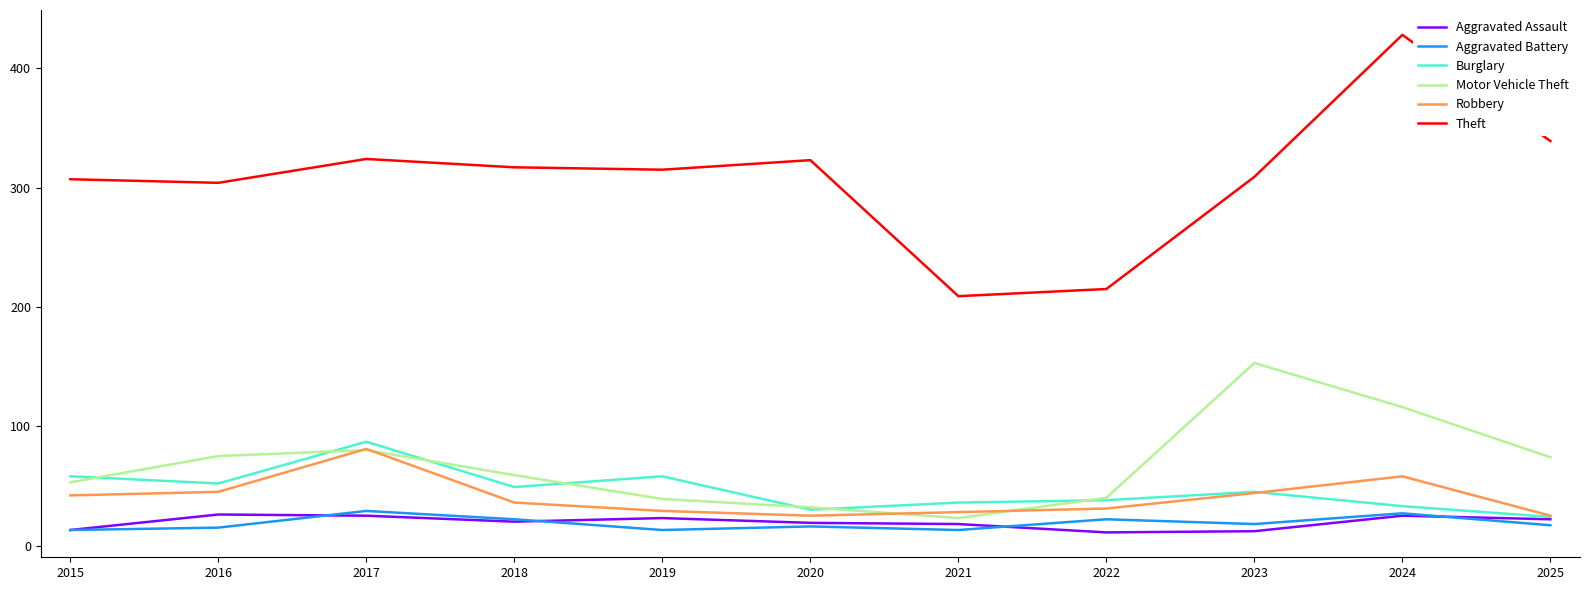

Is it true that Theft equals 495 at 2018?

False